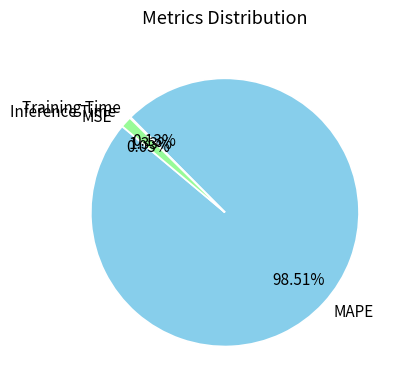

What is the largest slice in the pie chart?

MAPE